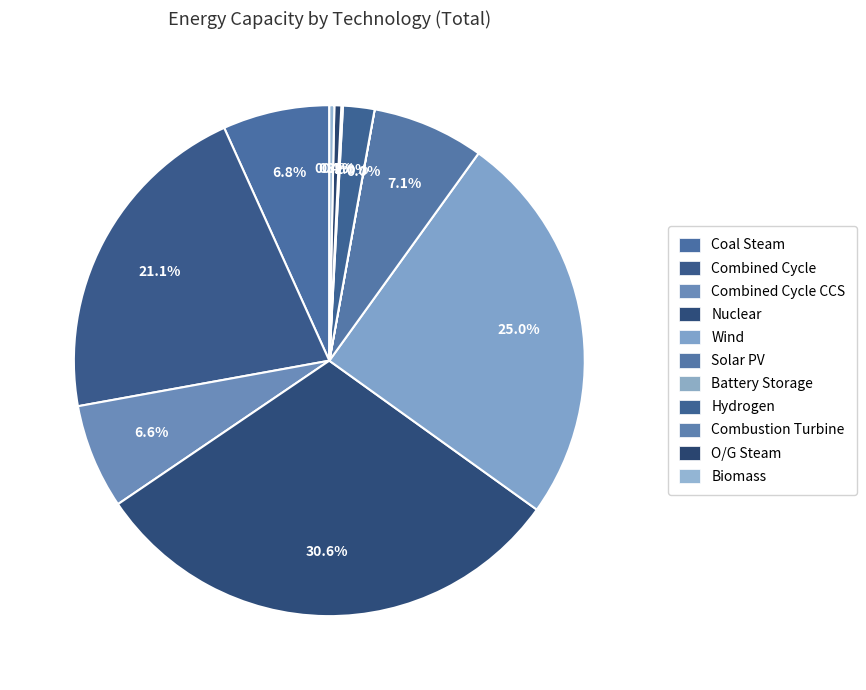

What is the largest slice in the pie chart?

Nuclear